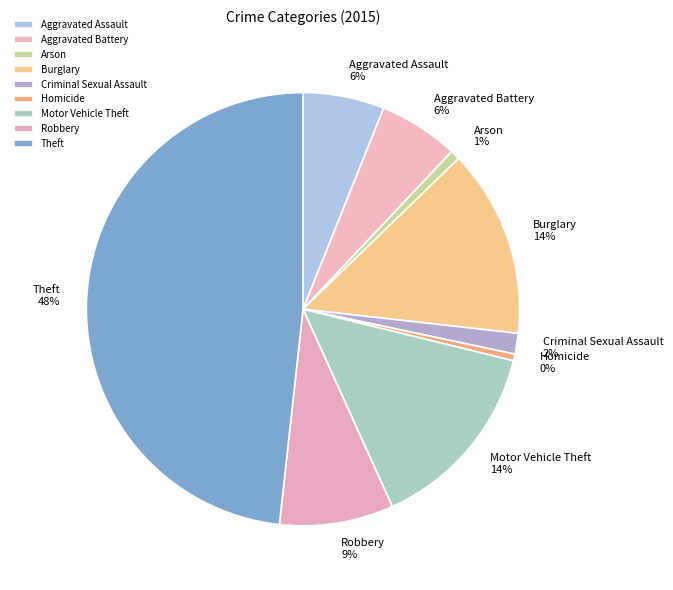

What is the largest slice in the pie chart?

Theft